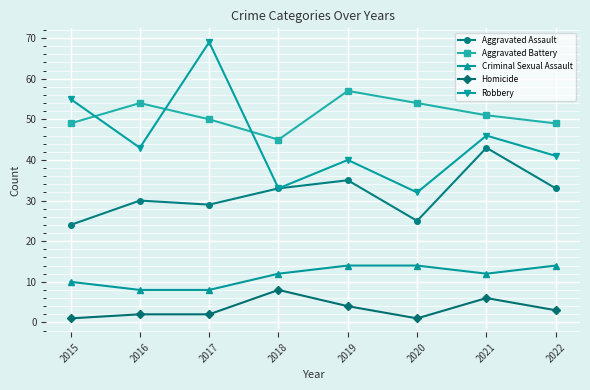

Rank the series by their maximum value, from highest to lowest.

Robbery, Aggravated Battery, Aggravated Assault, Criminal Sexual Assault, Homicide